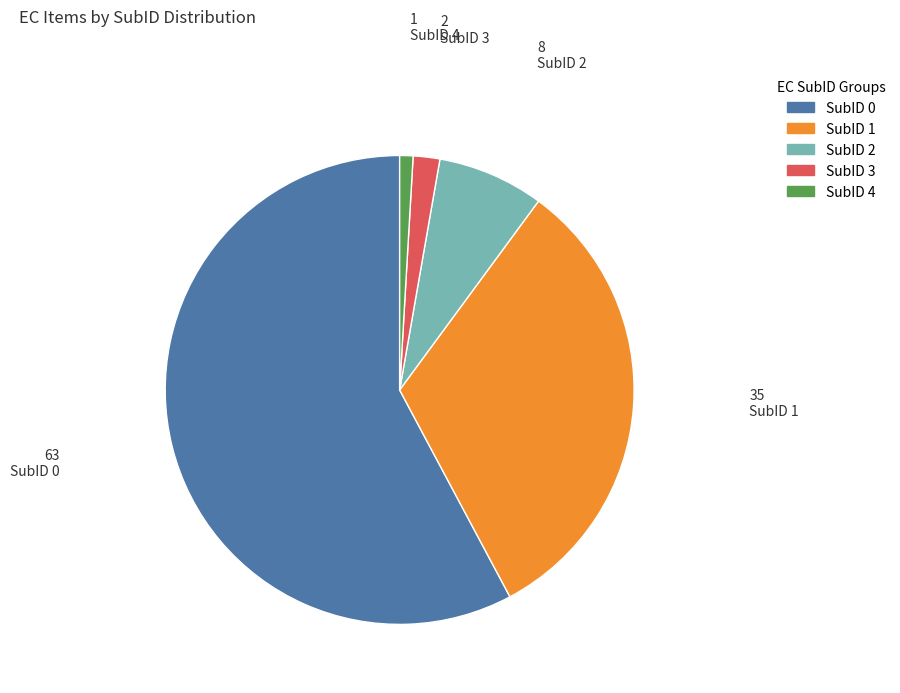

Is there any slice that represents more than half of the pie?

Yes